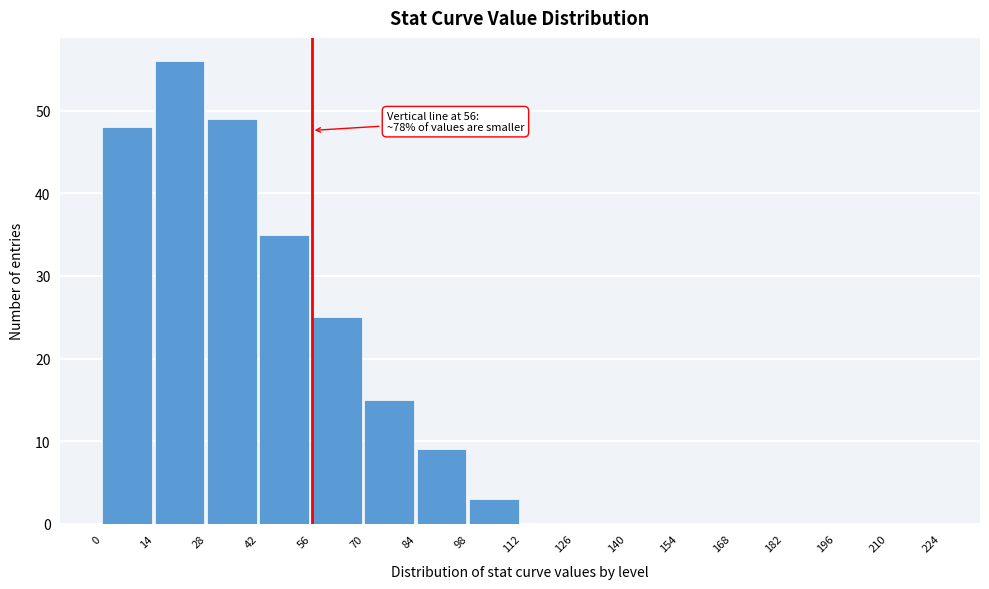

Which range on the x-axis has the tallest bar?

14 to 28